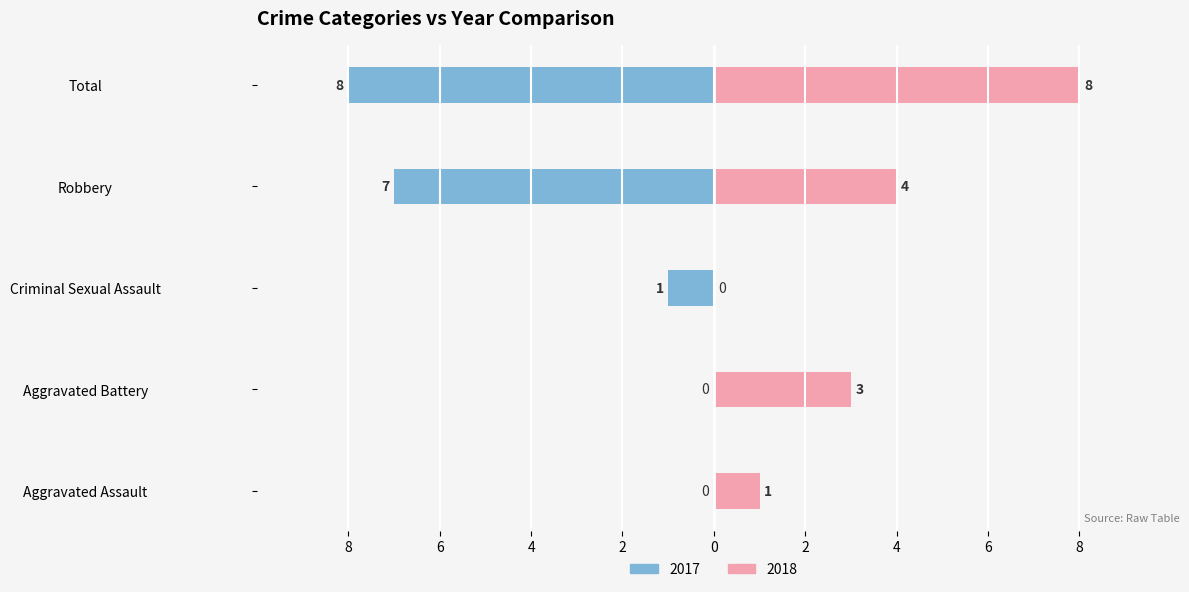

Which series has the largest range (max minus min)?

Left